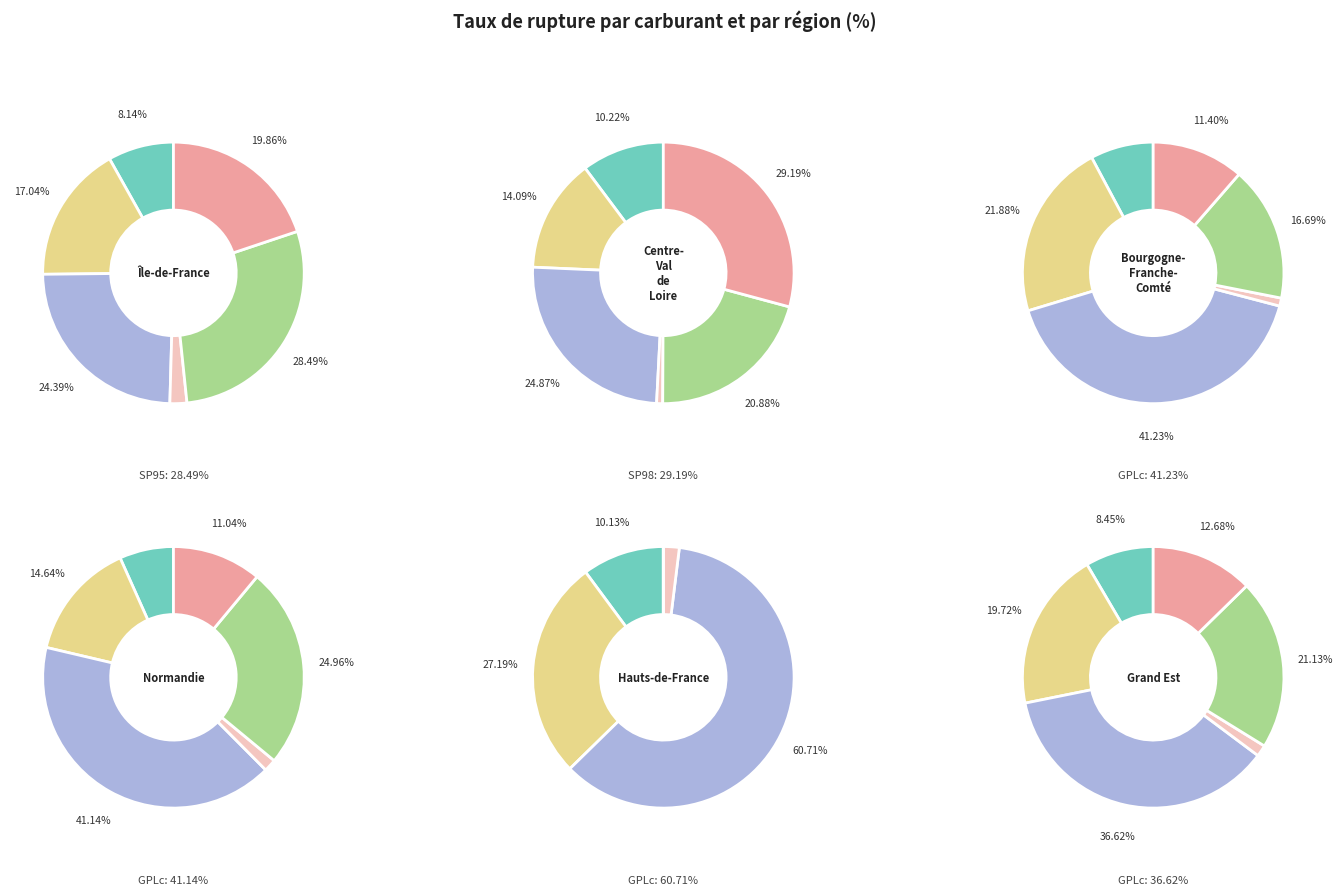

Which slice is the smallest?

SP95